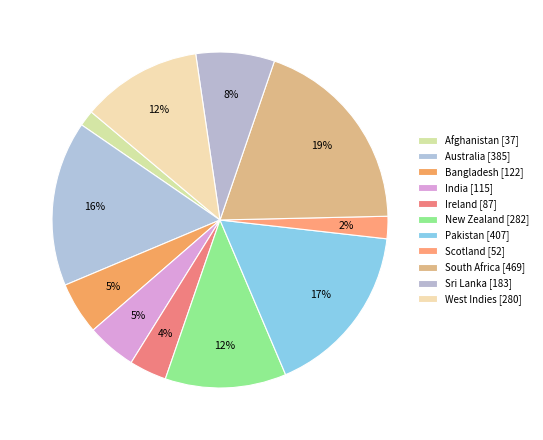

Combined, what portion of the pie is West Indies and New Zealand?

23.2%